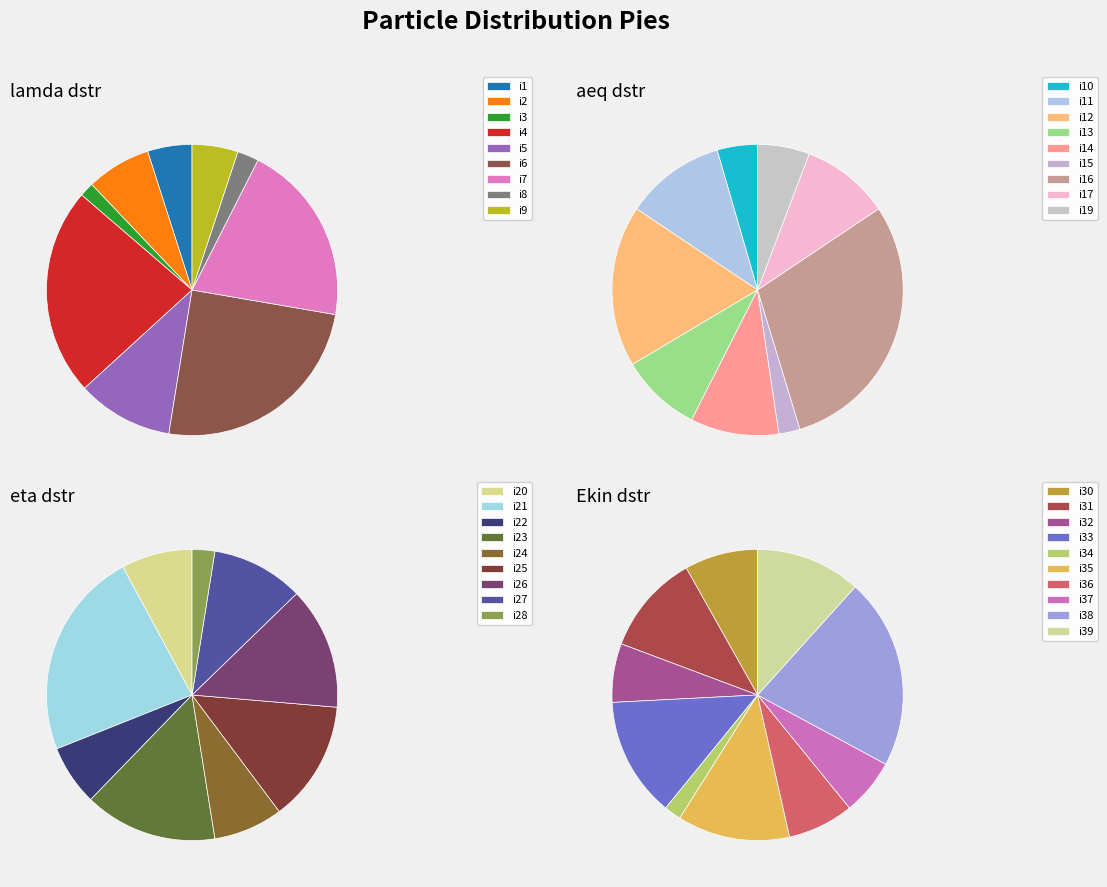

Which slice is the largest?

i6